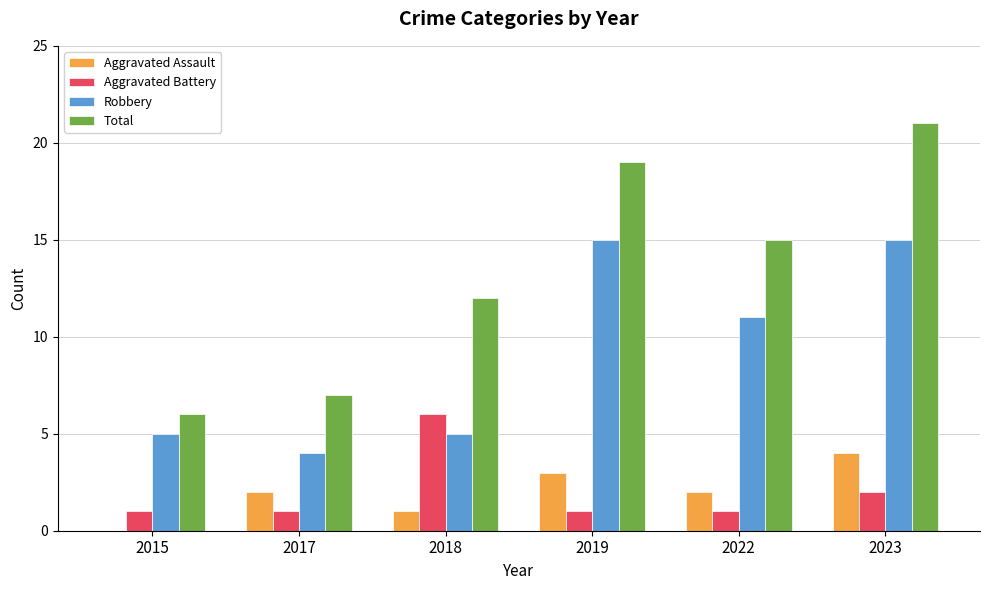

Count the number of data series in this chart.

4